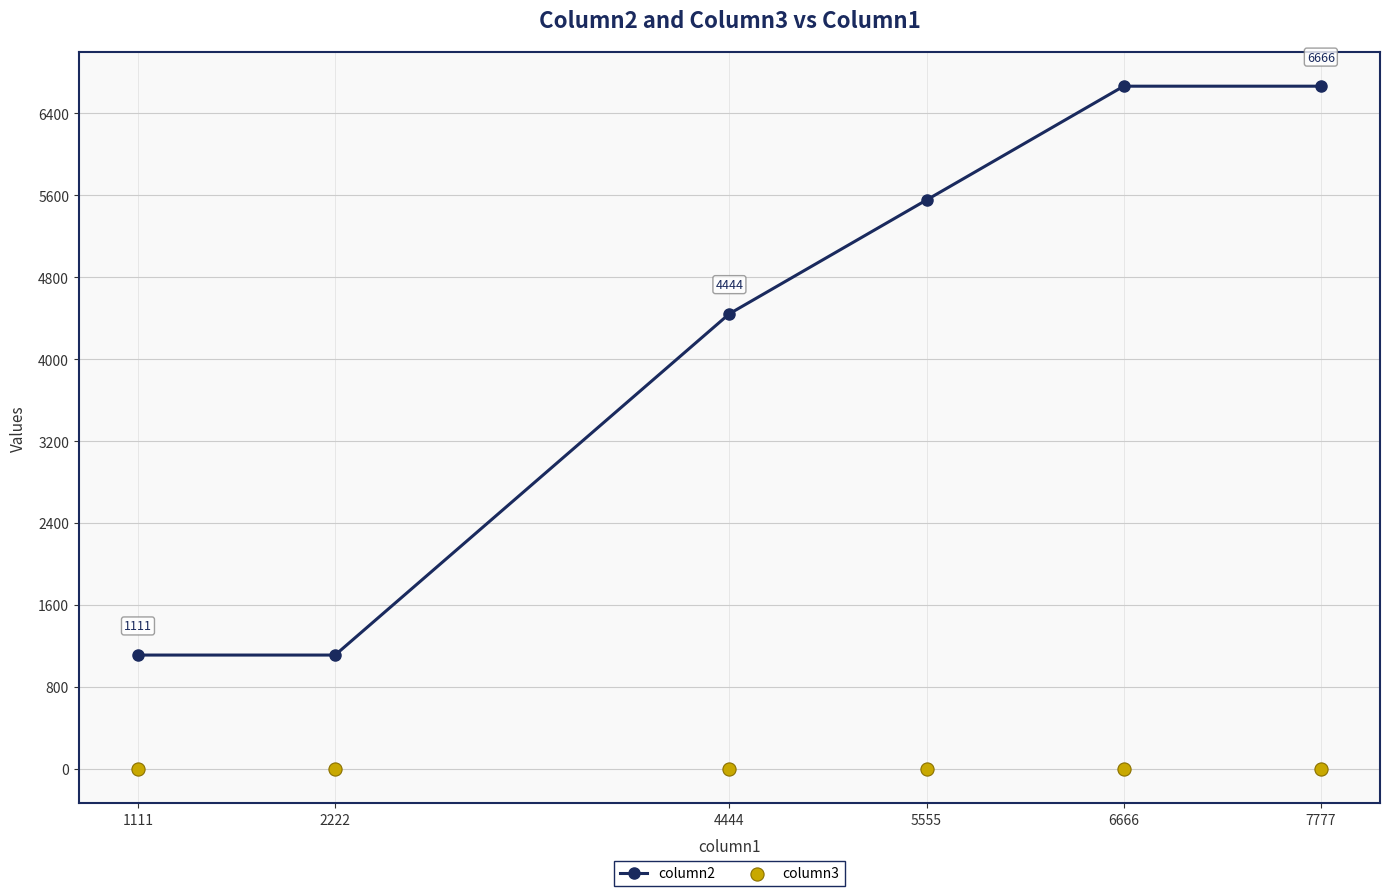

Which series contains the lowest Y value?

column3